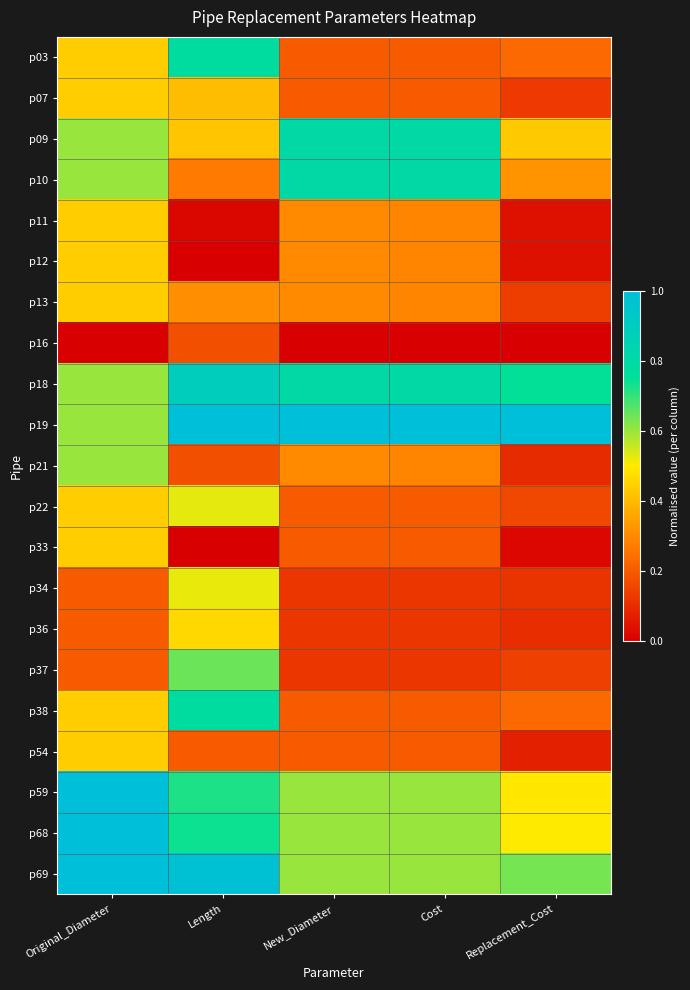

Which category has the highest value across all series?

Length